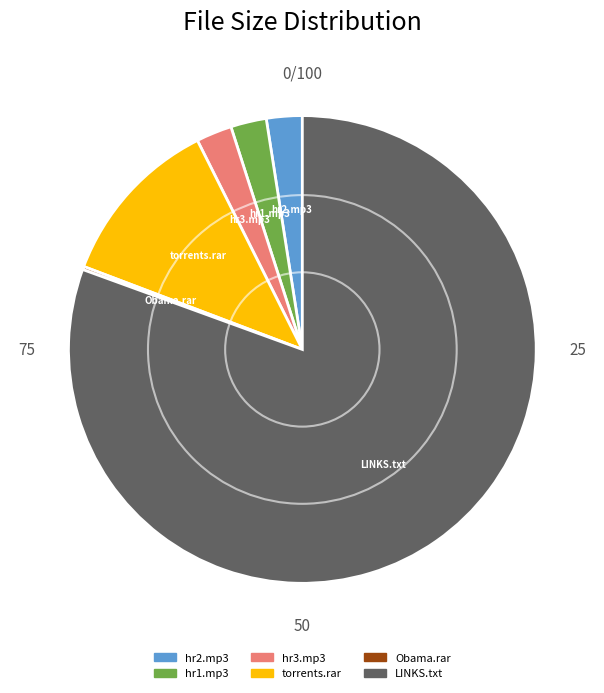

Is there a majority slice in this chart?

Yes